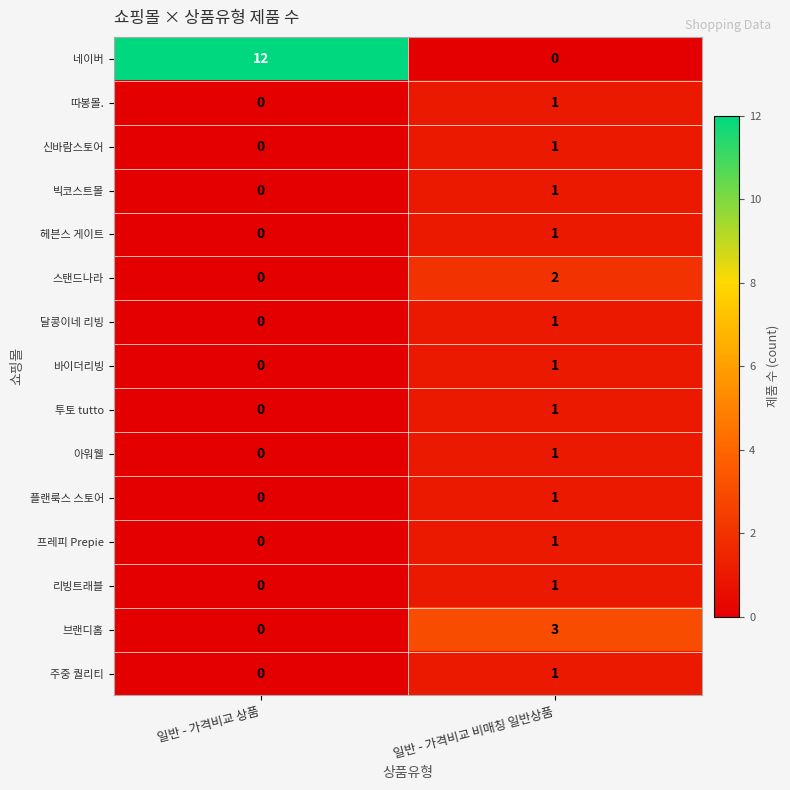

Reading left to right, transcribe all the data shown in this chart.

네이버: 일반 - 가격비교 상품=12	일반 - 가격비교 비매칭 일반상품=0
따봉몰.: 일반 - 가격비교 상품=0	일반 - 가격비교 비매칭 일반상품=1
신바람스토어: 일반 - 가격비교 상품=0	일반 - 가격비교 비매칭 일반상품=1
빅코스트몰: 일반 - 가격비교 상품=0	일반 - 가격비교 비매칭 일반상품=1
헤븐스 게이트: 일반 - 가격비교 상품=0	일반 - 가격비교 비매칭 일반상품=1
스탠드나라: 일반 - 가격비교 상품=0	일반 - 가격비교 비매칭 일반상품=2
달콩이네 리빙: 일반 - 가격비교 상품=0	일반 - 가격비교 비매칭 일반상품=1
바이더리빙: 일반 - 가격비교 상품=0	일반 - 가격비교 비매칭 일반상품=1
투토 tutto: 일반 - 가격비교 상품=0	일반 - 가격비교 비매칭 일반상품=1
아워웰: 일반 - 가격비교 상품=0	일반 - 가격비교 비매칭 일반상품=1
플랜룩스 스토어: 일반 - 가격비교 상품=0	일반 - 가격비교 비매칭 일반상품=1
프레피 Prepie: 일반 - 가격비교 상품=0	일반 - 가격비교 비매칭 일반상품=1
리빙트래블: 일반 - 가격비교 상품=0	일반 - 가격비교 비매칭 일반상품=1
브랜디홈: 일반 - 가격비교 상품=0	일반 - 가격비교 비매칭 일반상품=3
주중 퀄리티: 일반 - 가격비교 상품=0	일반 - 가격비교 비매칭 일반상품=1